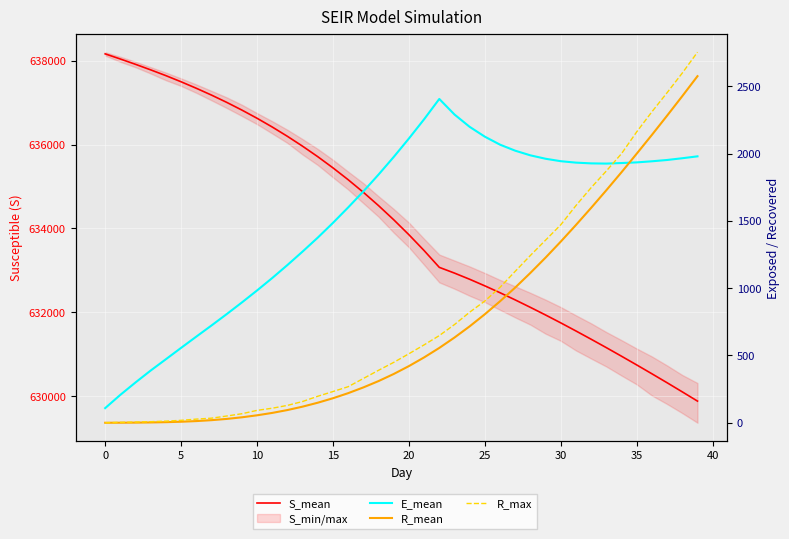

At which label does E_mean first exceed 1928?

19